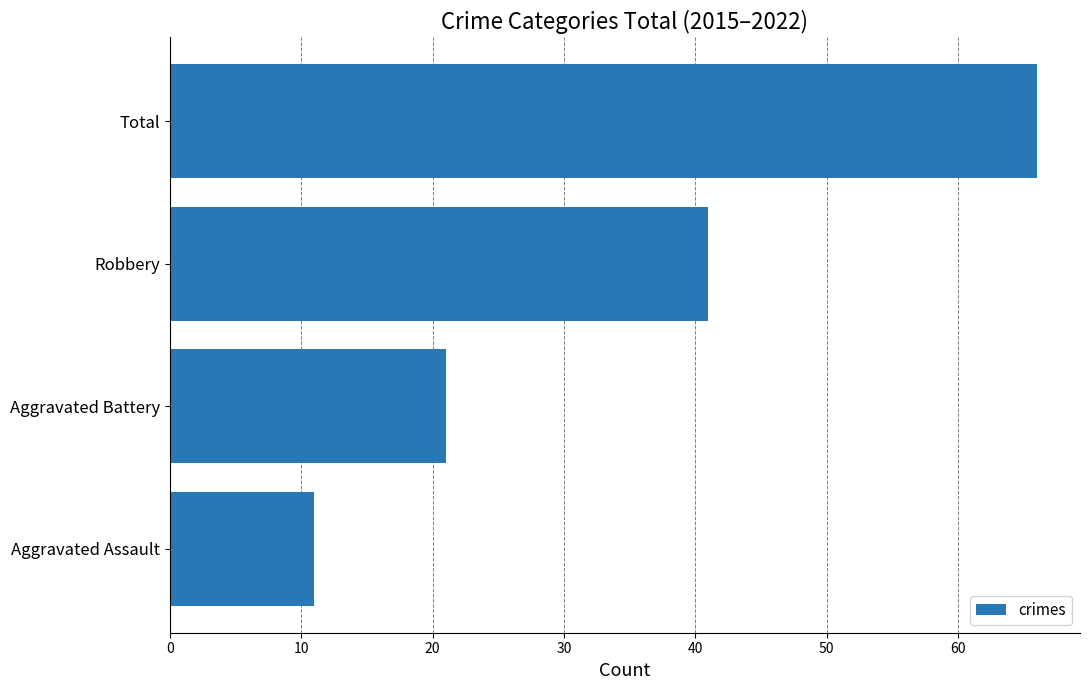

What is the maximum value shown in the chart?

66